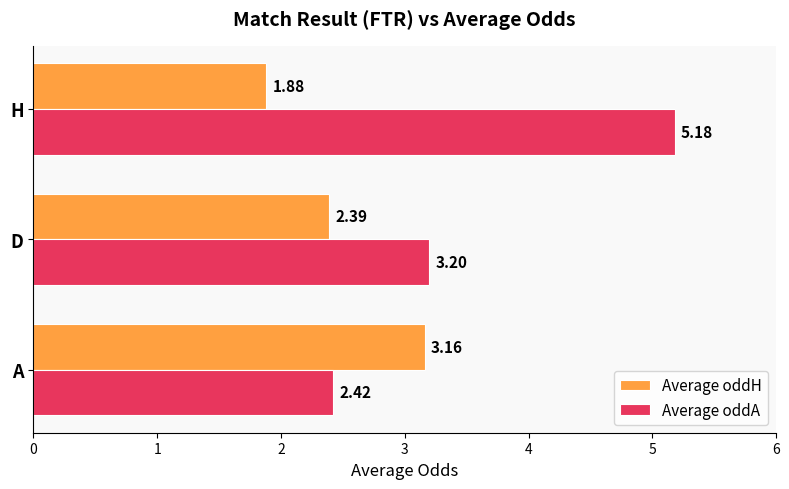

Which series has the largest range (max minus min)?

Average oddA